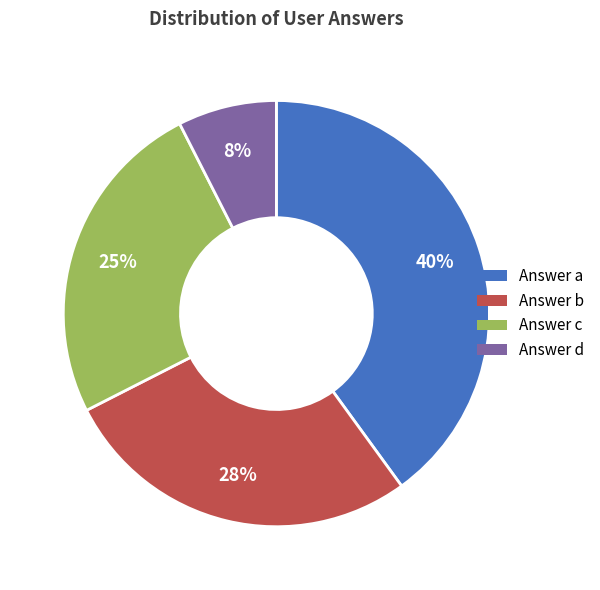

To the nearest percent, what is the difference between the largest and smallest slice percentages?

32%